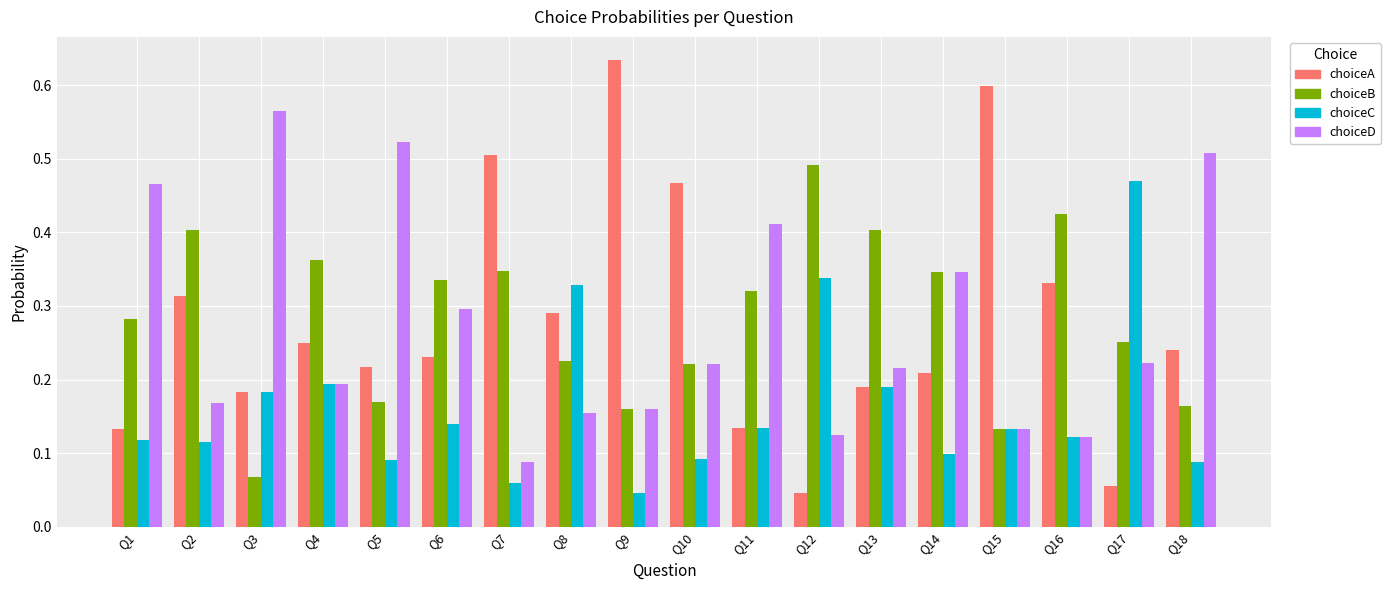

Count the number of data series in this chart.

4